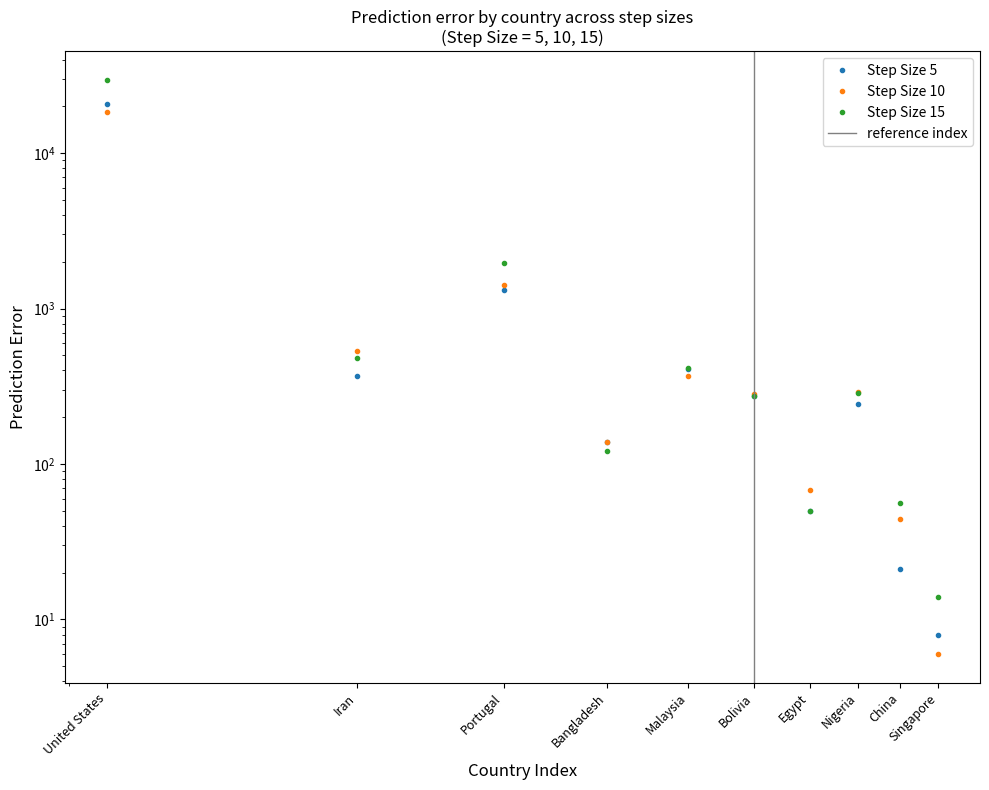

Reading left to right, list all the values displayed in this chart.

Step Size 5: 20608	366	1313	138	408	276	50	243	21	8
Step Size 10: 18485	536	1411	139	370	284	68	292	44	6
Step Size 15: 29638	479	1979	121	418	275	50	286	56	14